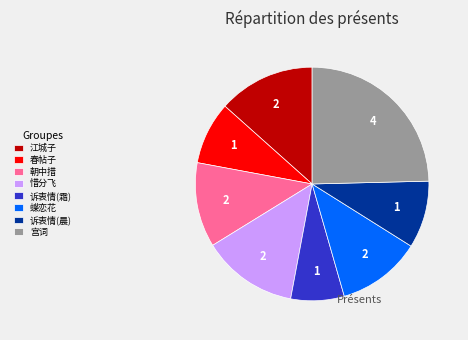

Is there any slice that represents more than half of the pie?

No